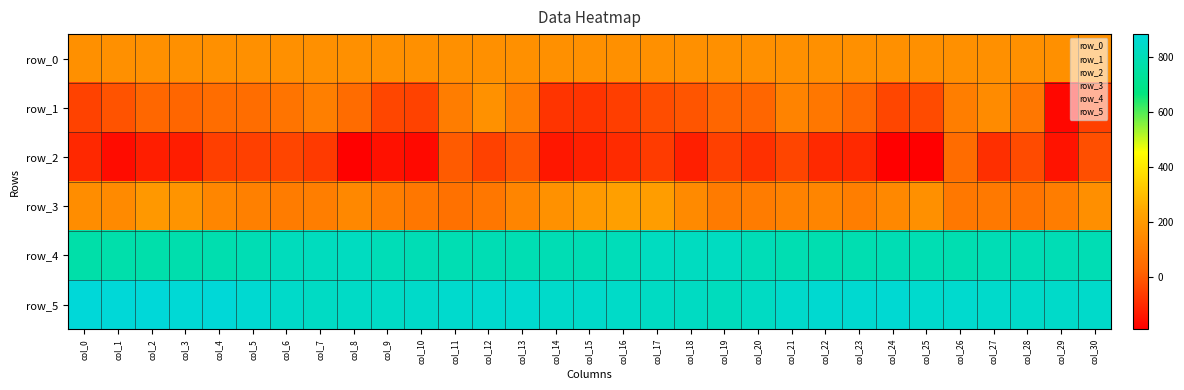

Between col_20 and col_29, which series saw the biggest shift?

row_1